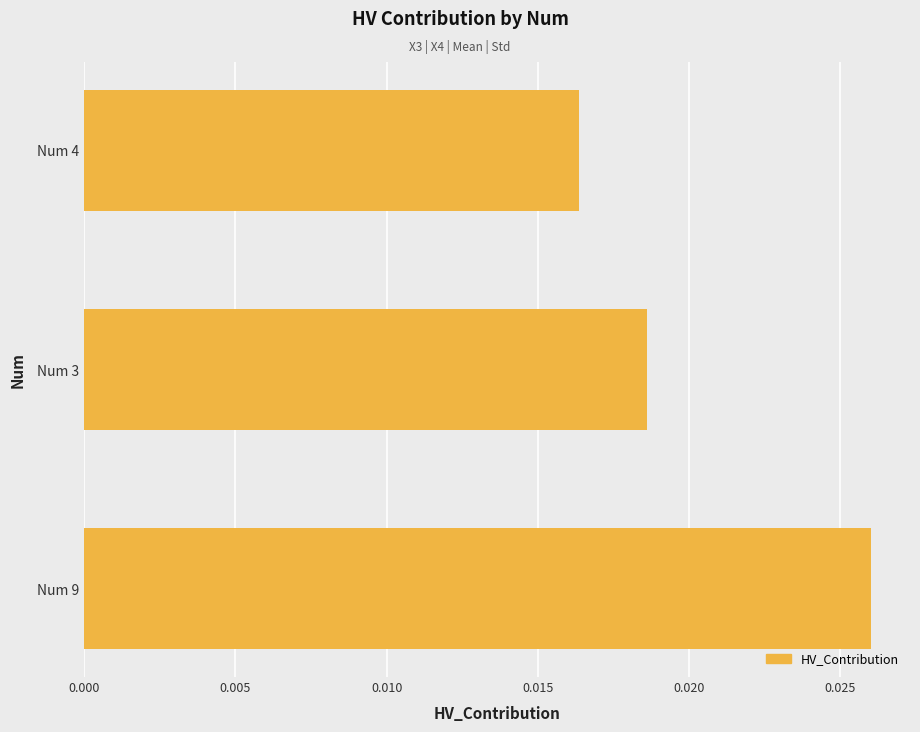

Count the values in the range 0 to 1.

3